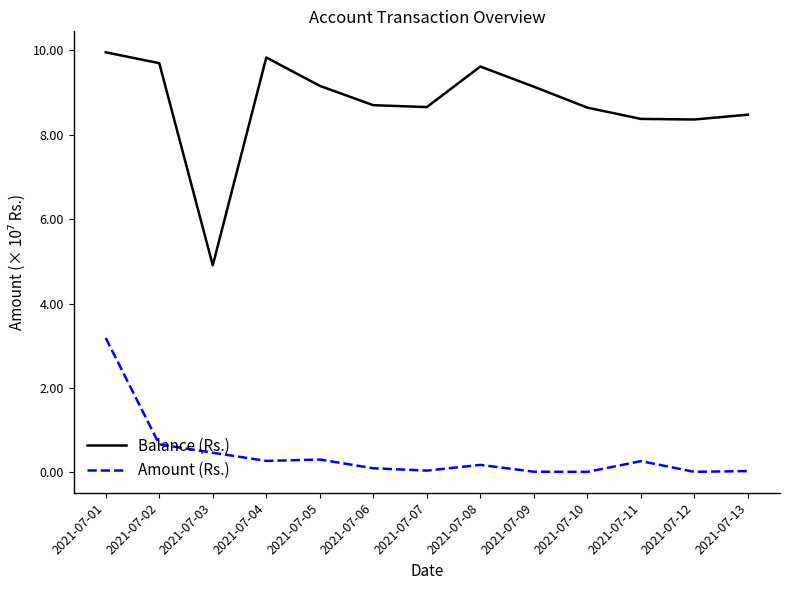

At which category is the sum across all series the highest?

2021-07-01